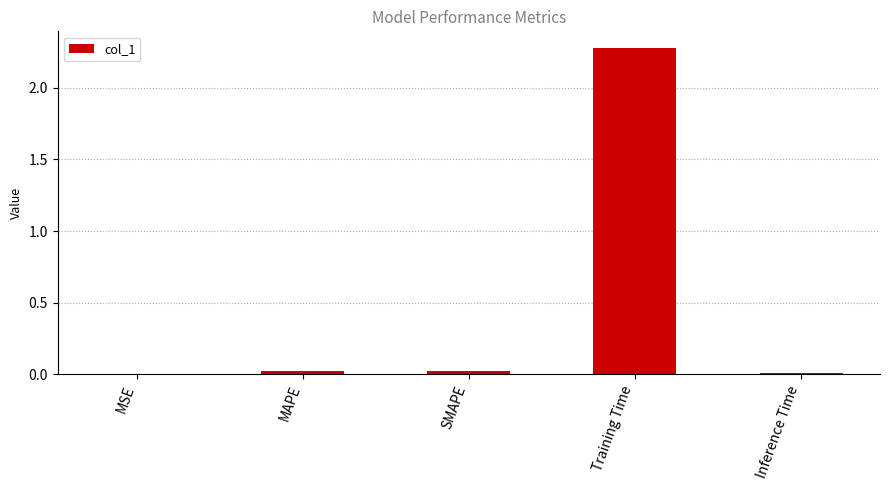

Which category has the highest value across all series?

Training Time